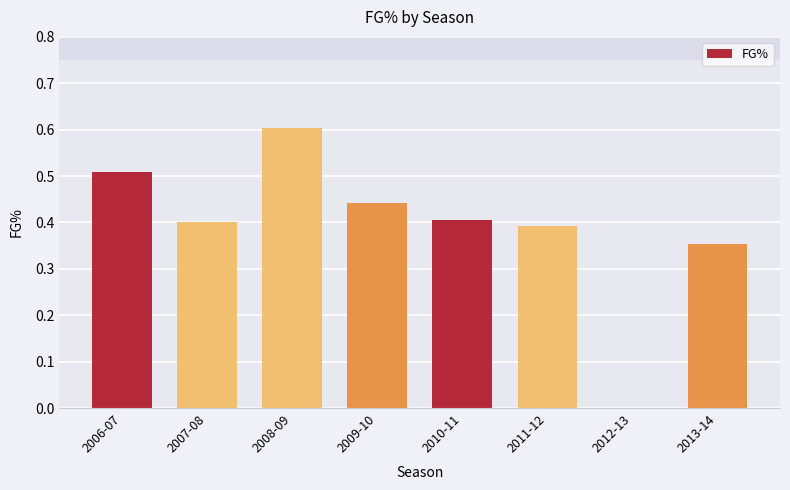

Does the chart contain stacked bars?

No